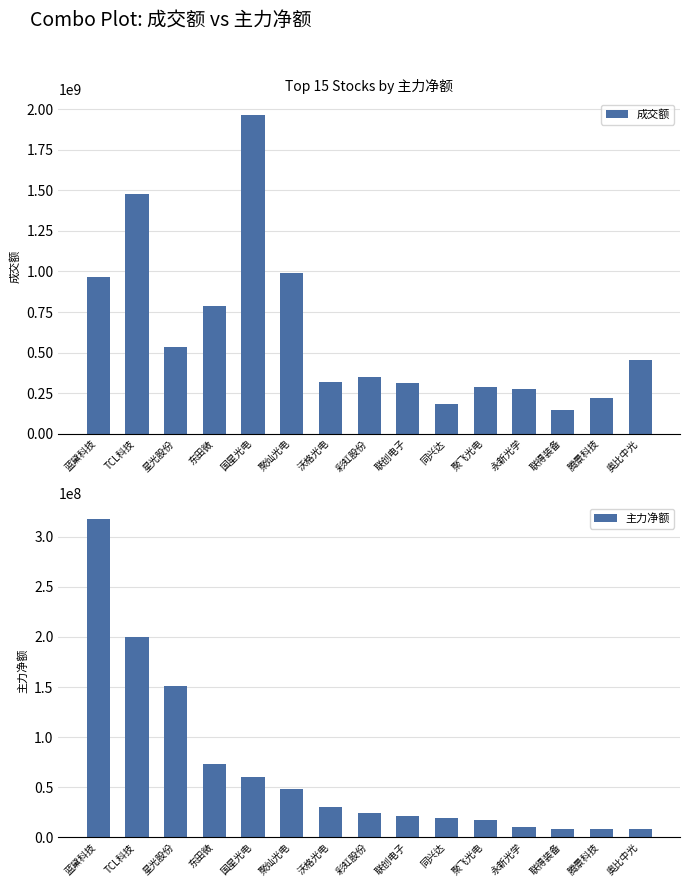

Which series has the largest total across all categories?

成交额